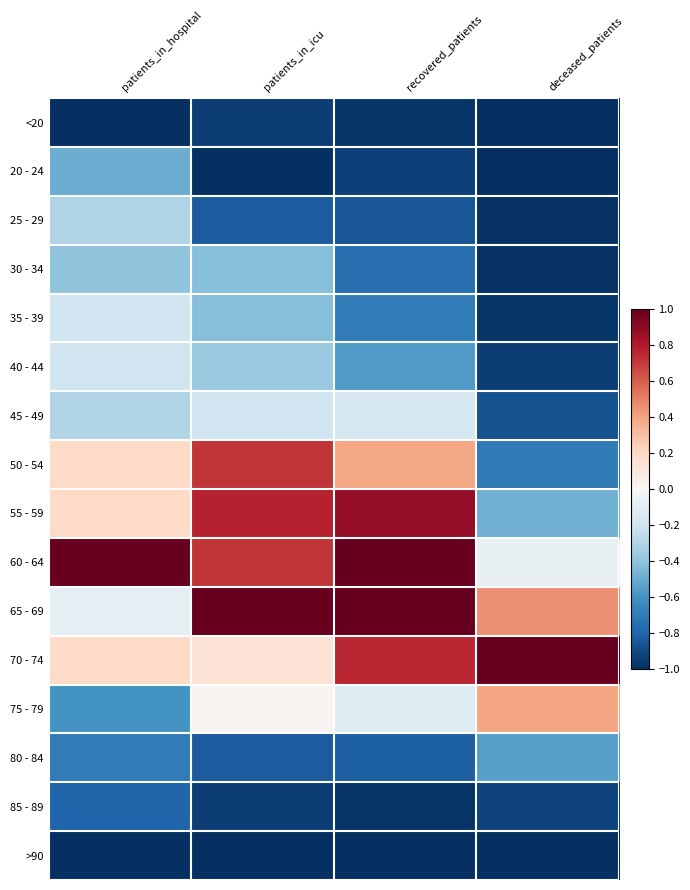

What is the spread (max minus min) of values at deceased_patients?

2.0